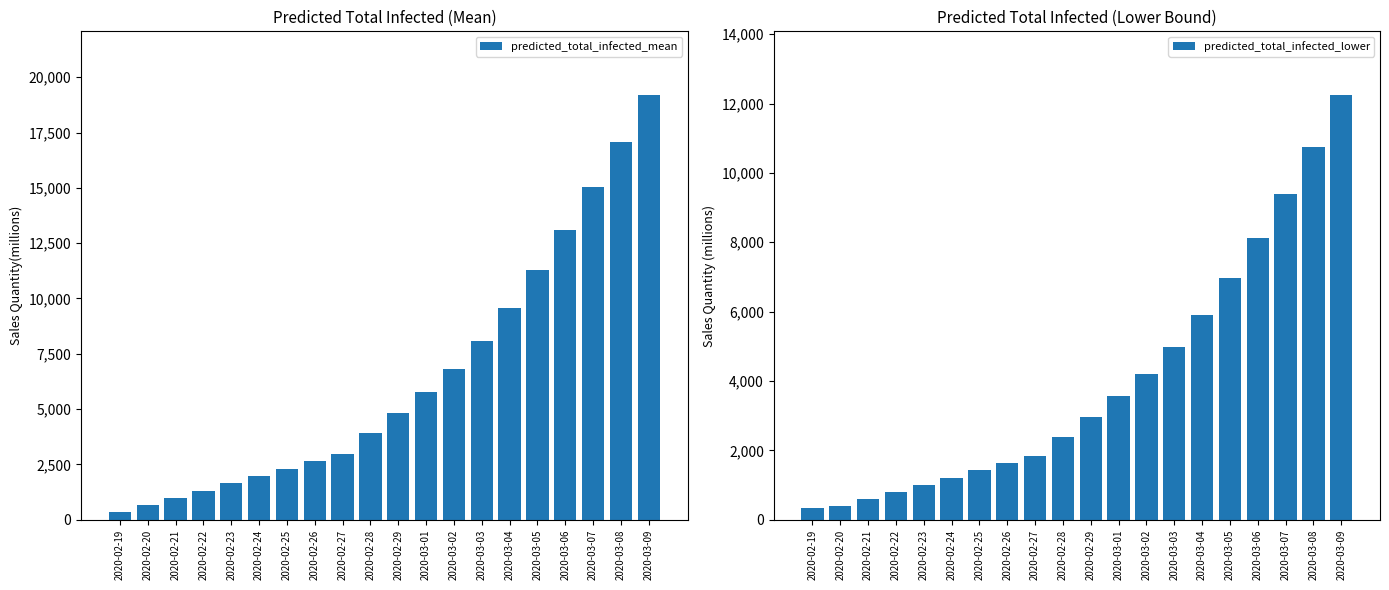

Rank the series by their average value, from lowest to highest.

predicted_total_infected_lower, predicted_total_infected_mean